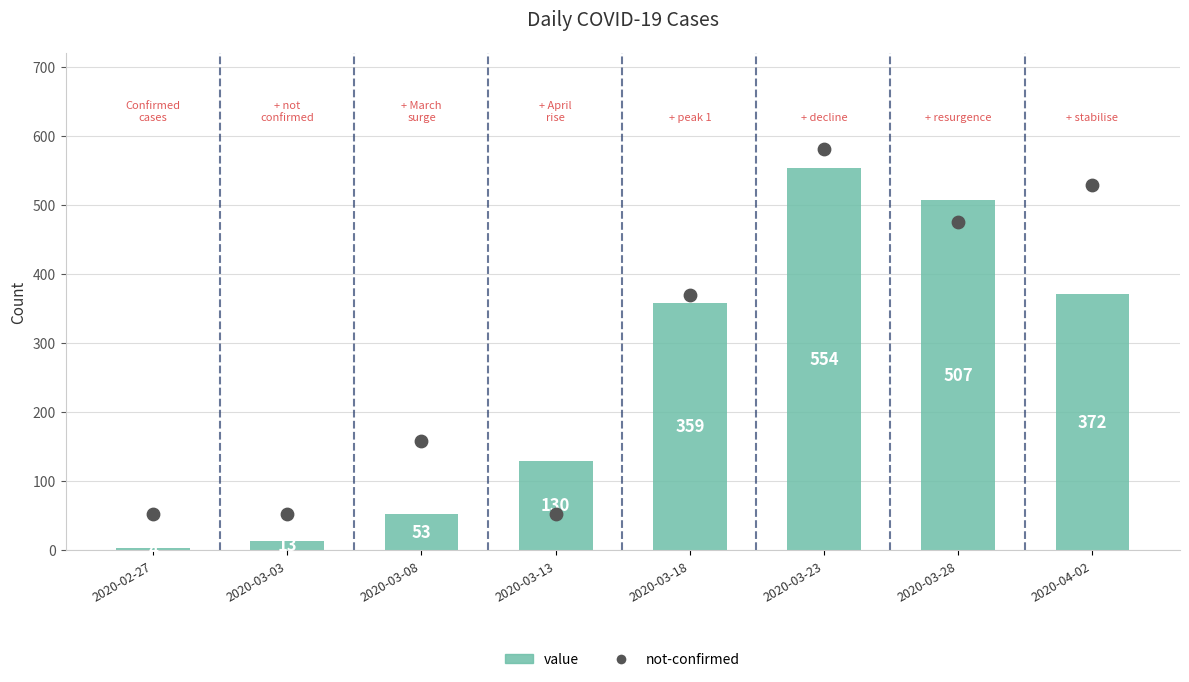

Is the value of not-confirmed at 2020-02-27 greater than the value of value at 2020-03-28?

No